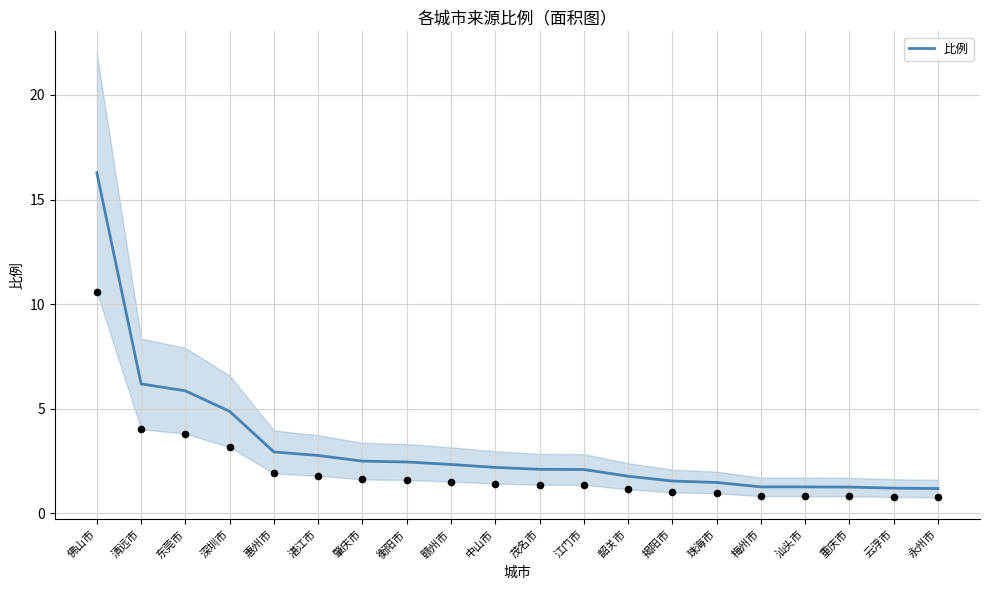

What is the change in value from 肇庆市 to 茂名市?

-0.4